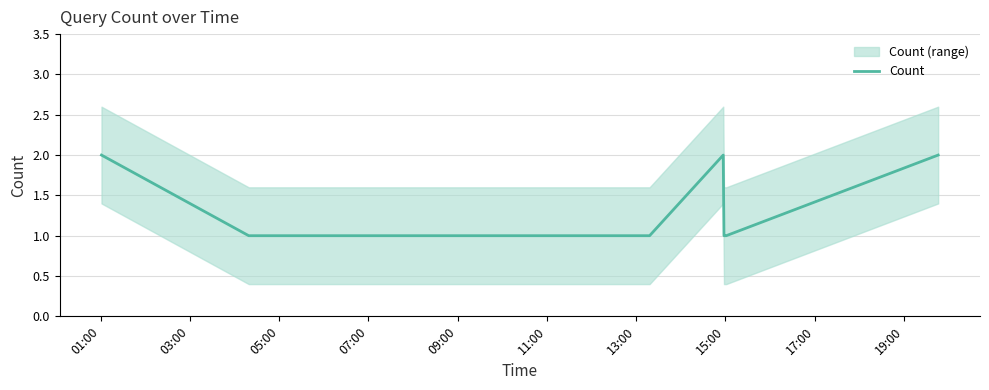

Between 01:00 and 09:00, which is larger?

01:00